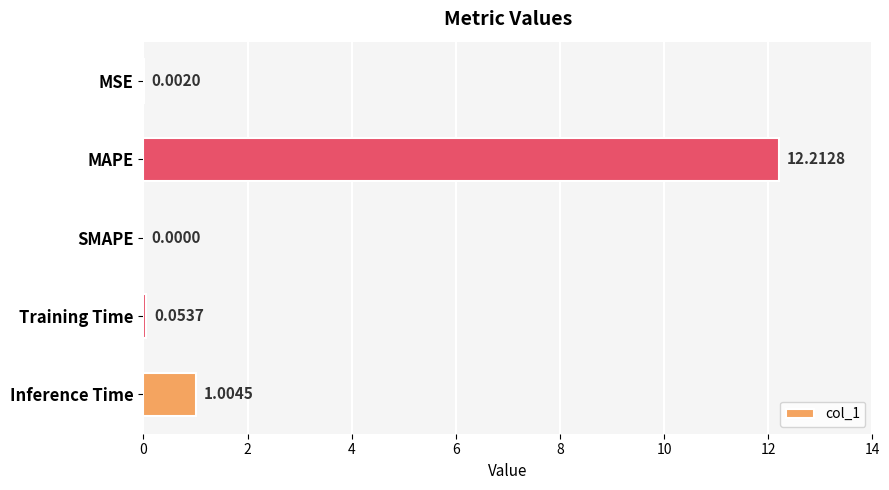

Are the bars grouped side by side (vs. stacked)?

No